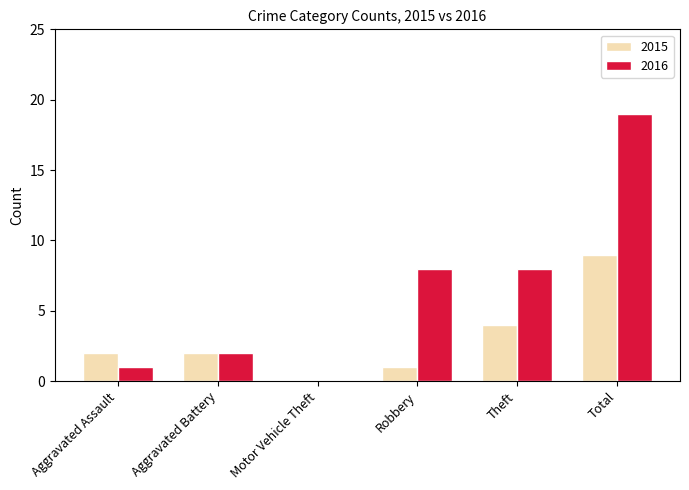

The 2016 series shows 2 at Aggravated Battery. True or false?

True